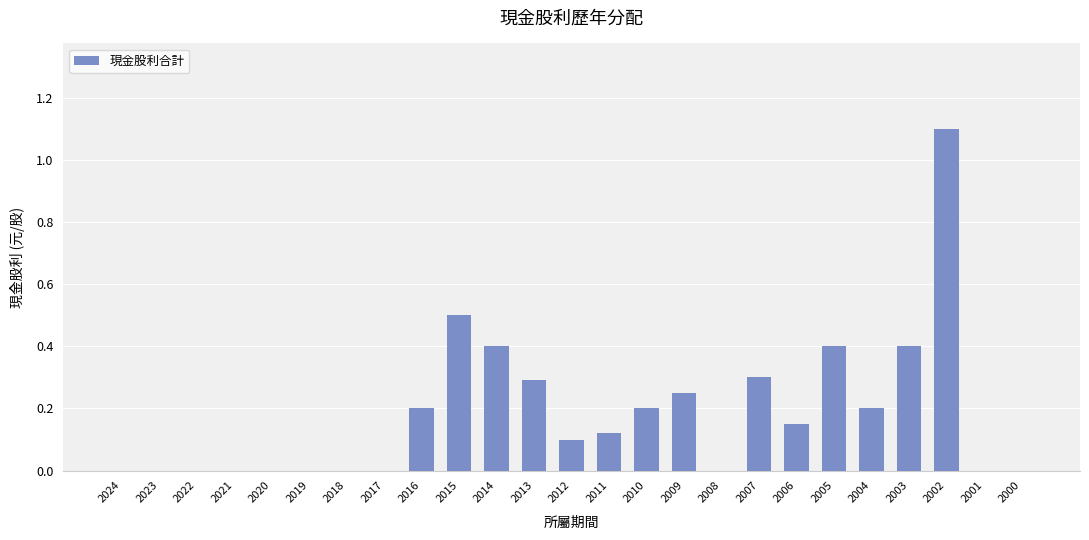

What is the sum of all values?

4.6